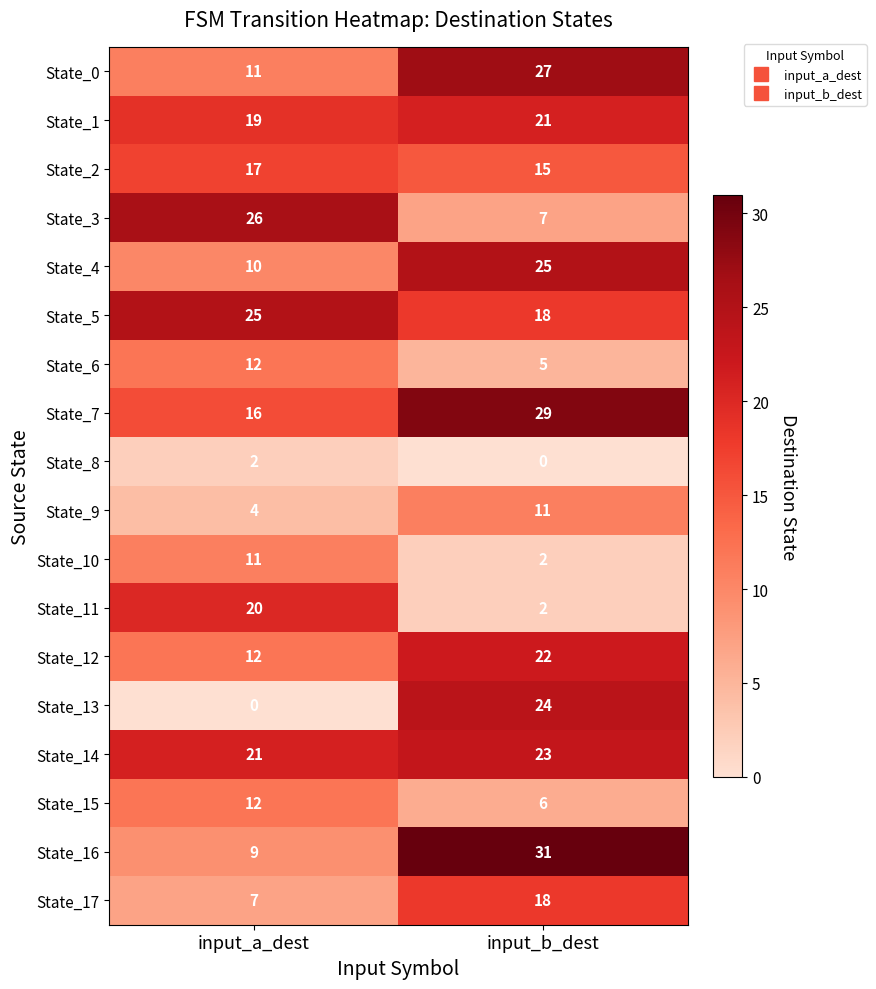

The State_8 series shows 2 at input_a_dest. True or false?

True